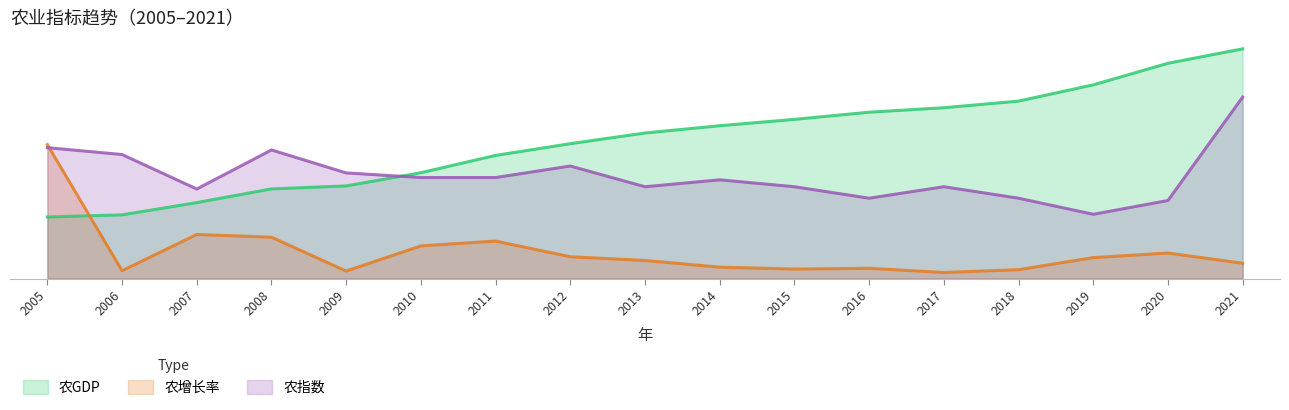

Rank the series by their maximum value, from highest to lowest.

农GDP, 农指数, 农增长率